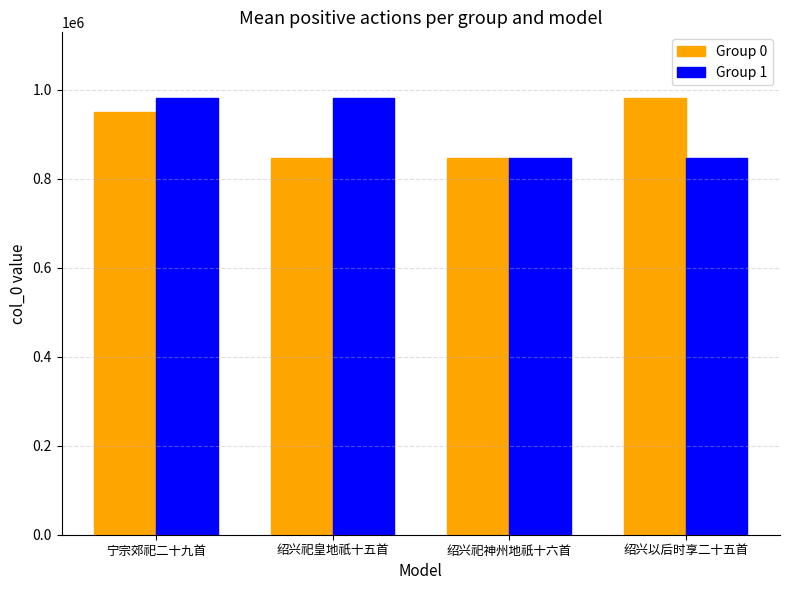

What is the value of the Group 1 bar at the 4th from the left?

847659